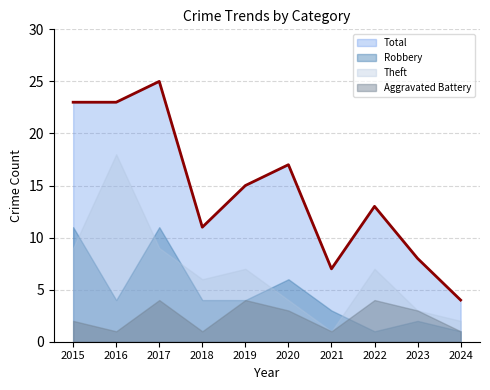

List the labels in order of Robbery value, largest first.

2015, 2017, 2020, 2016, 2018, 2019, 2021, 2023, 2022, 2024